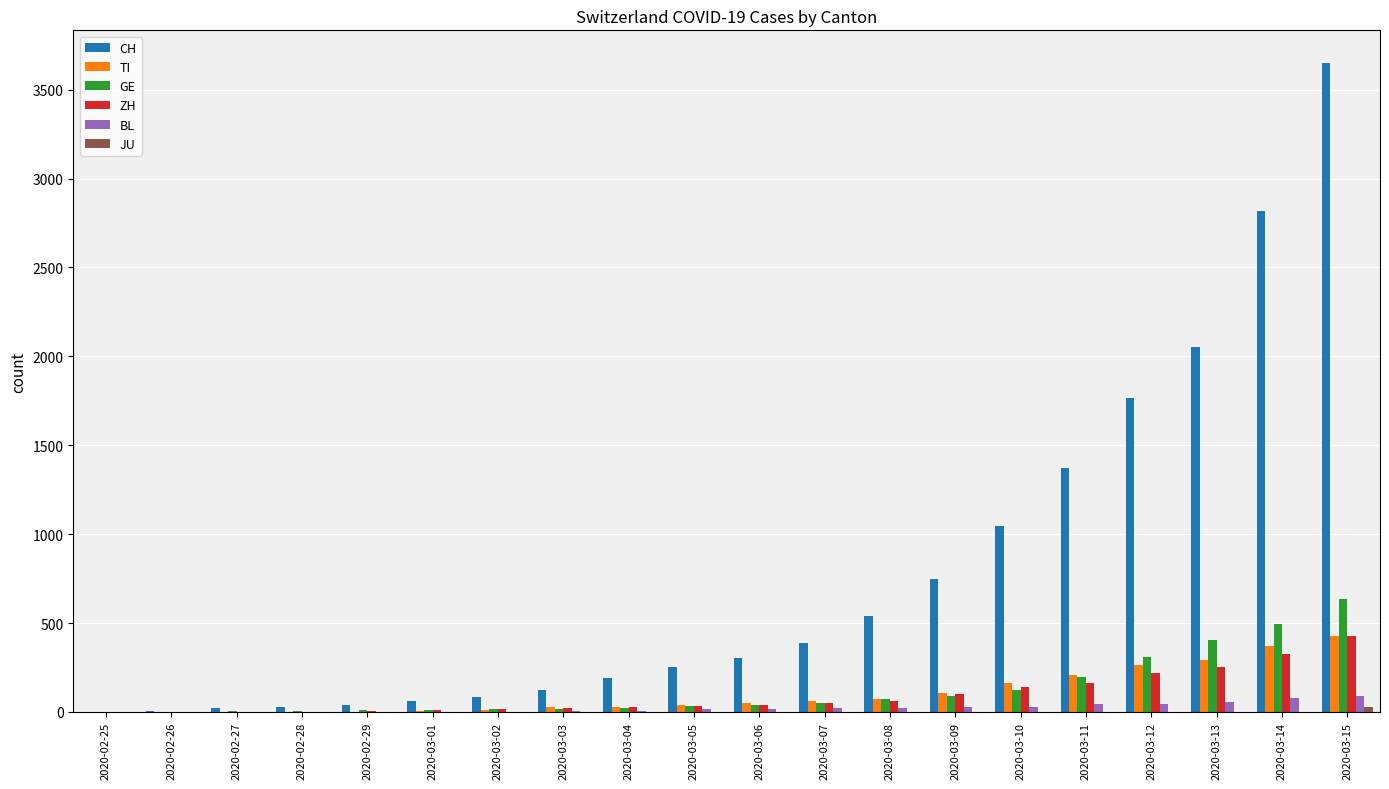

The GE series shows 40 at 2020-03-06. True or false?

True